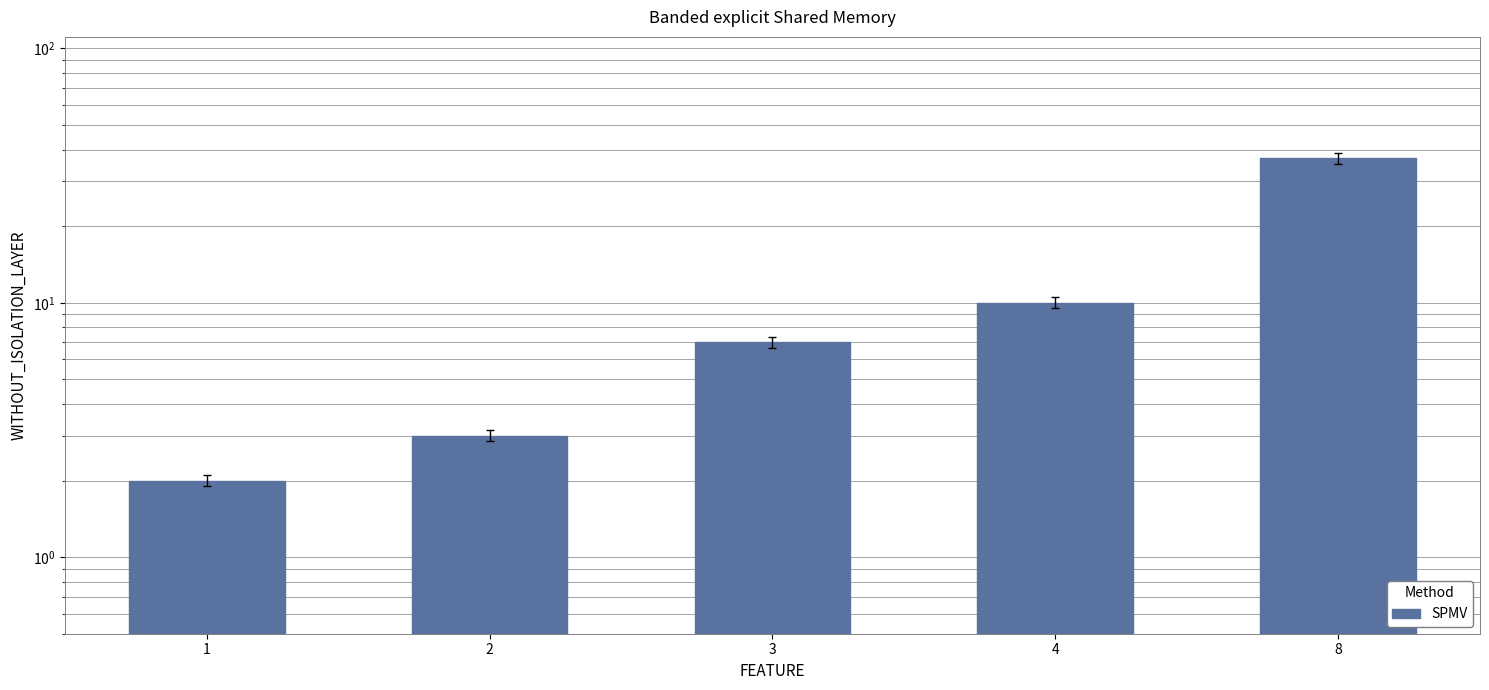

What is the difference between the values at 3 and 1?

5